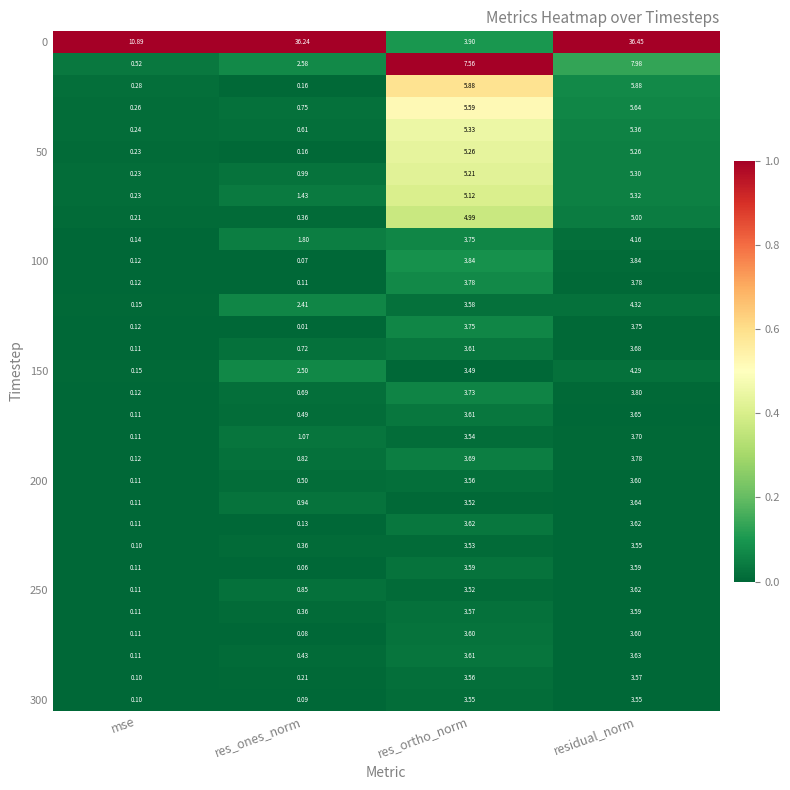

At which category is the sum across all series the highest?

residual_norm